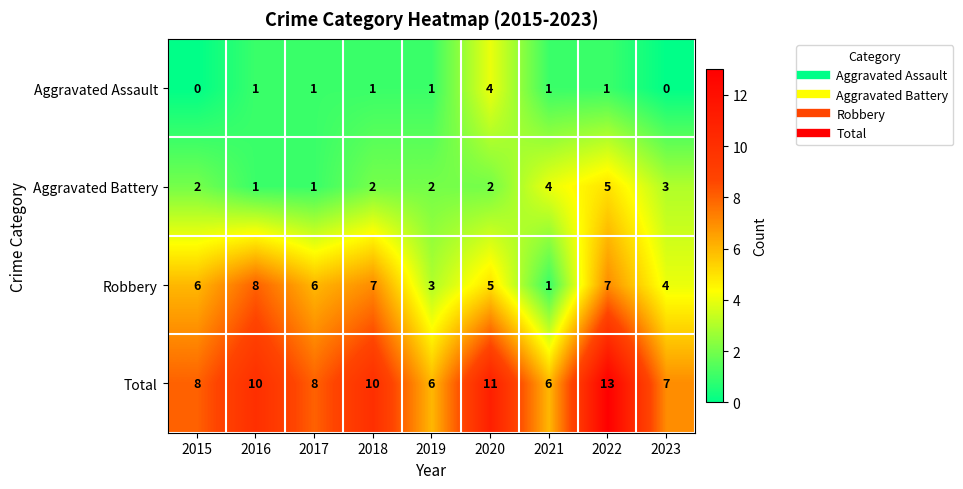

What is the greatest value displayed?

13